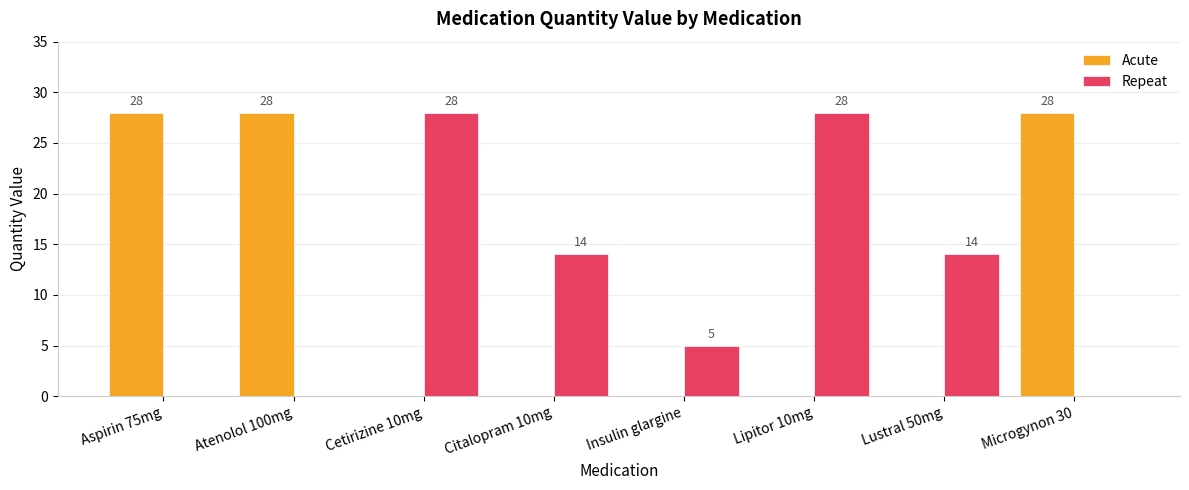

What is the sum of the Acute values at Insulin glargine and Aspirin 75mg?

28